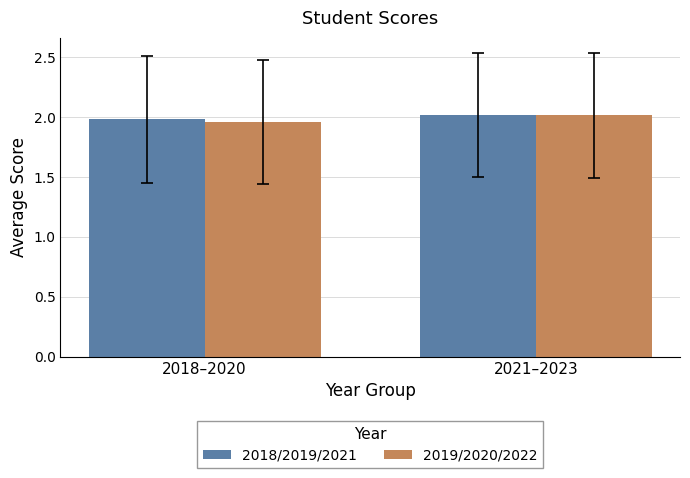

Are the bars grouped side by side (vs. stacked)?

Yes